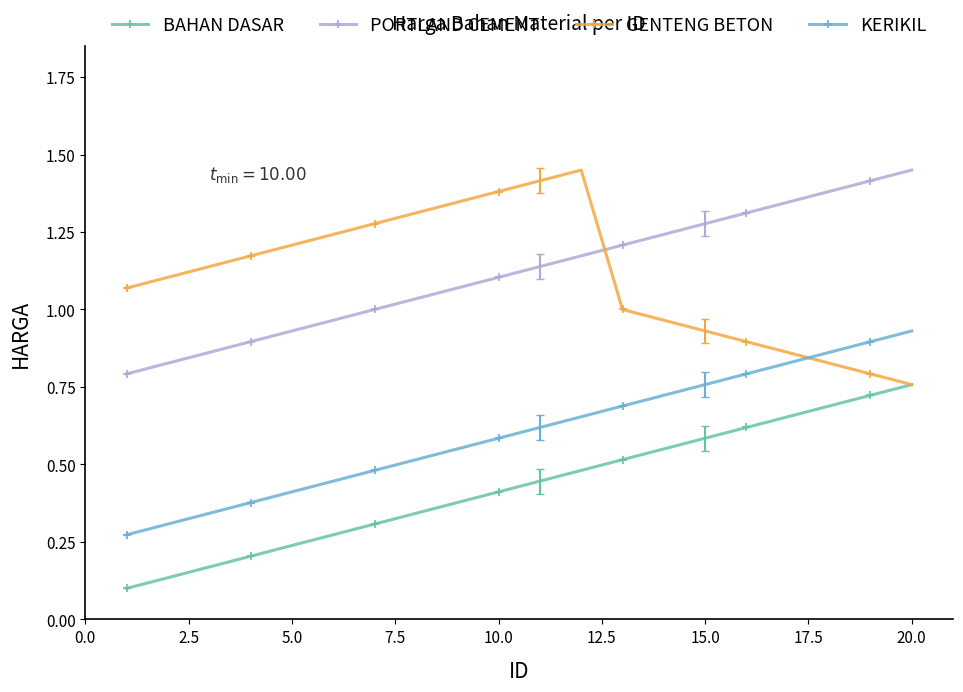

True or false: PORTLAND CEMENT and BAHAN DASAR cross at least once.

False